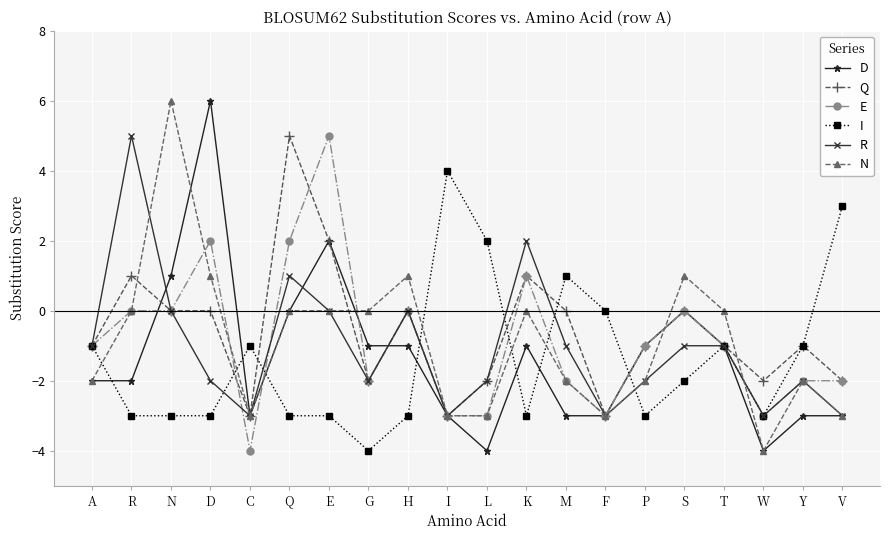

How many lines are shown in the chart?

6